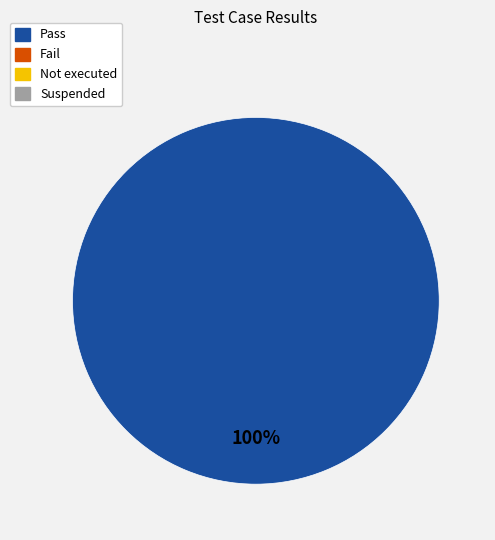

Count the number of slices in the pie.

1